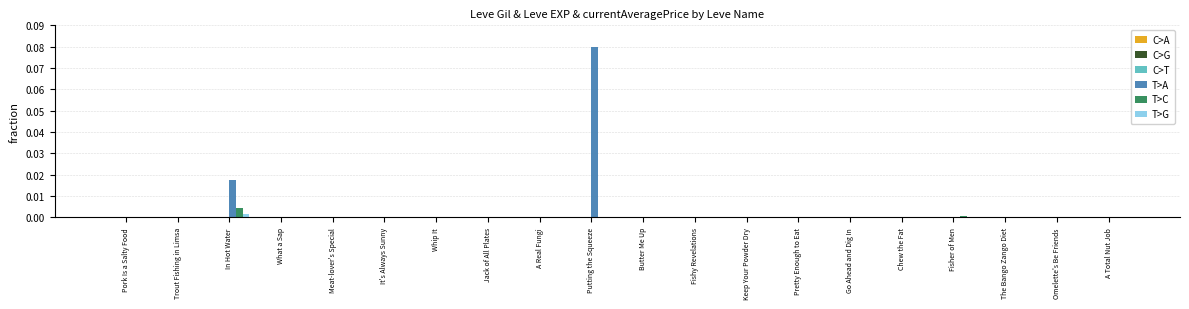

At which category does the chart reach its peak across all series?

Putting the Squeeze